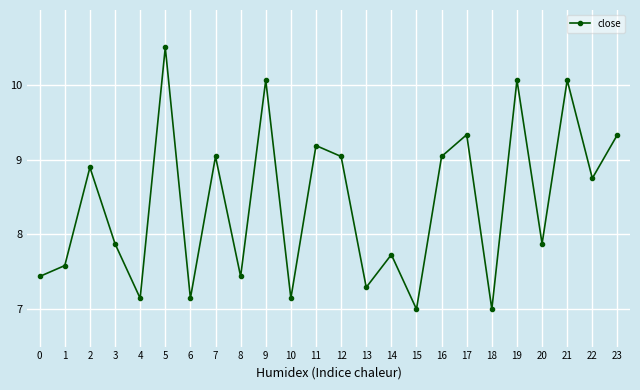

True or false: the data shows 3.3 at 3.

False